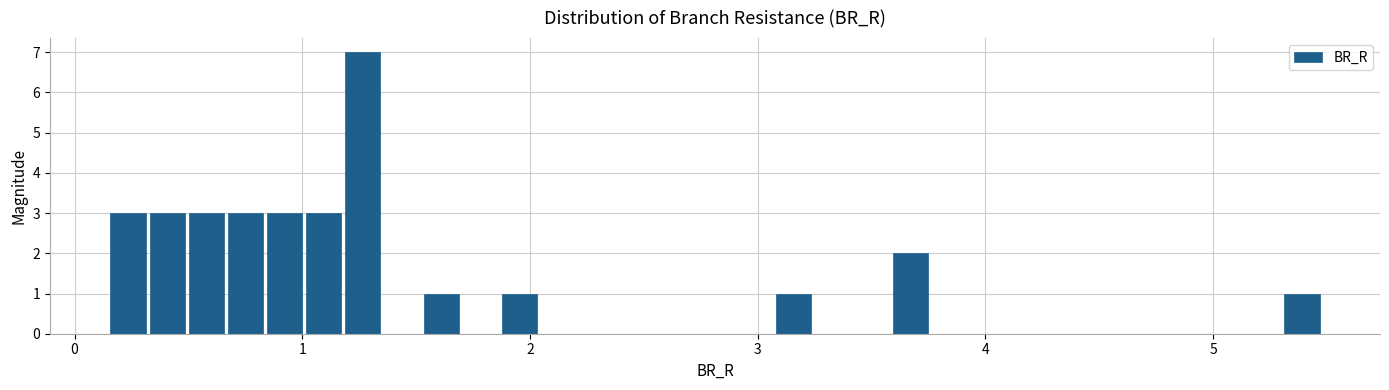

Around what value on the x-axis is the tallest bar? Give the approximate position of its centre, as read against the axis.

1.3